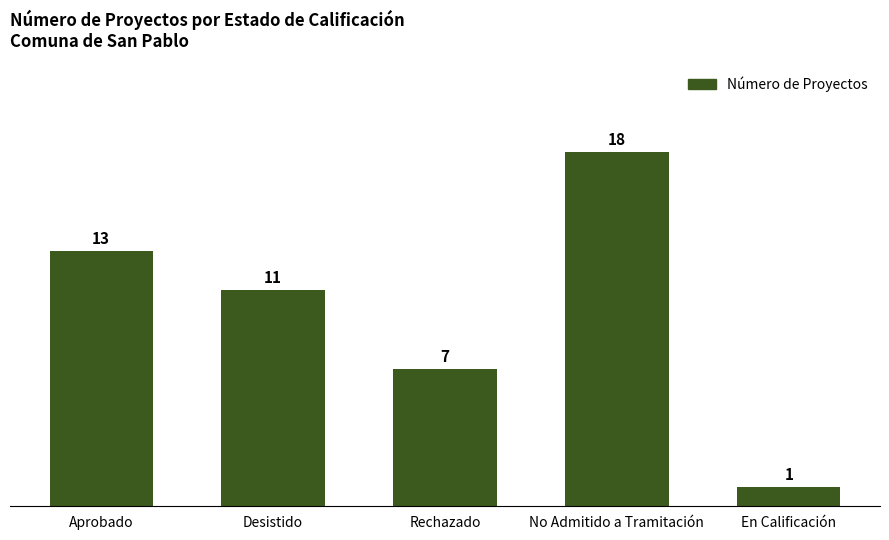

Rank the categories by value from lowest to highest.

En Calificación, Rechazado, Desistido, Aprobado, No Admitido a Tramitación